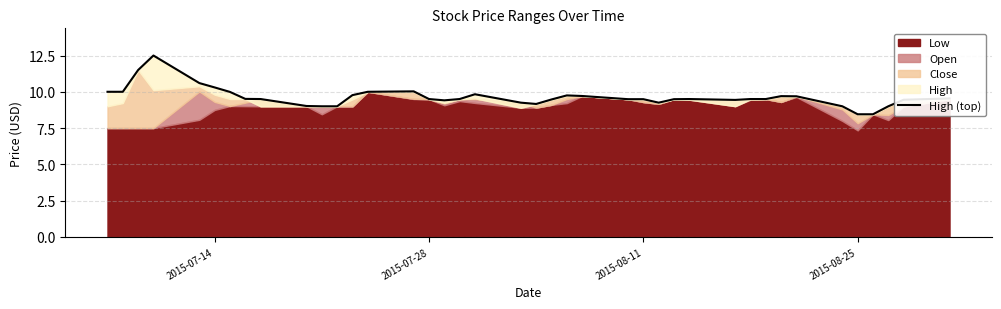

What is the value of the 2nd point from the left?

10.0